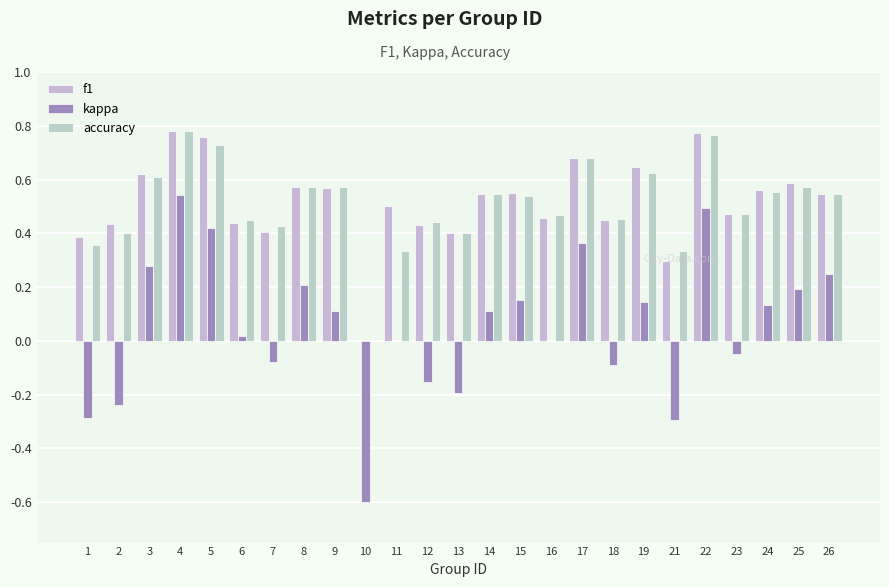

What is the value of the f1 bar at the 12th from the left?

0.4